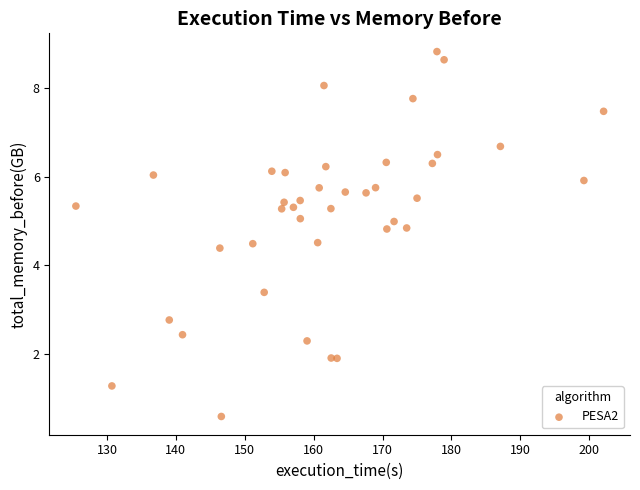

What Y value in the scatter plot is closest to 4?

4.4